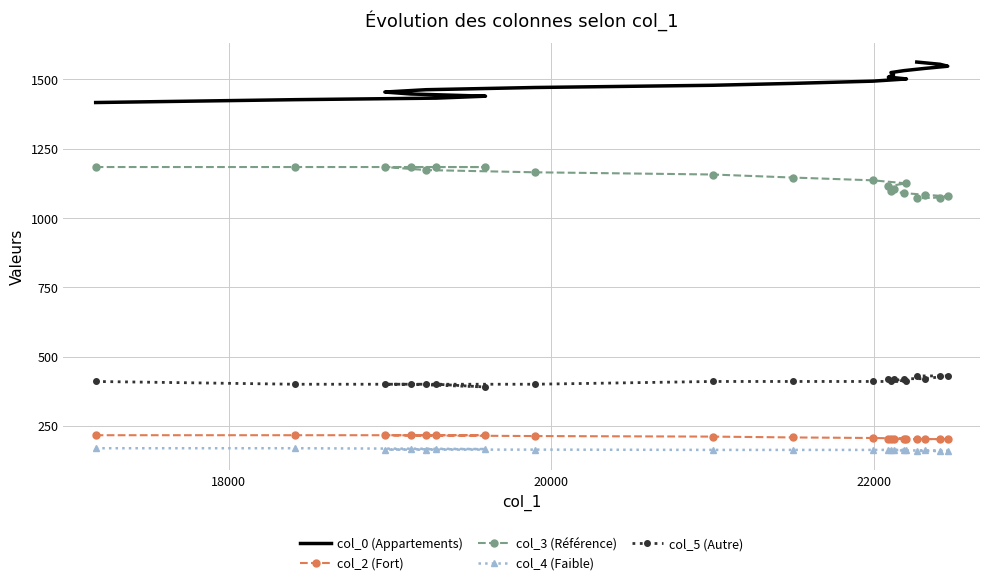

What are all the series names shown in the legend?

col_0 (Appartements), col_2 (Fort), col_3 (Référence), col_4 (Faible), col_5 (Autre)